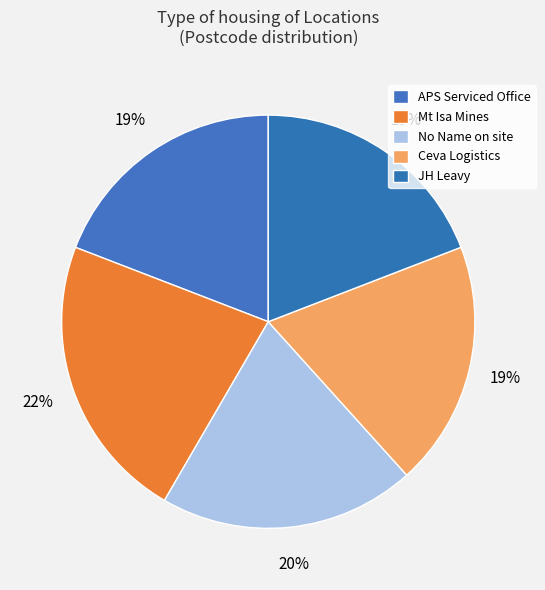

Does JH Leavy represent more than half of the total?

No